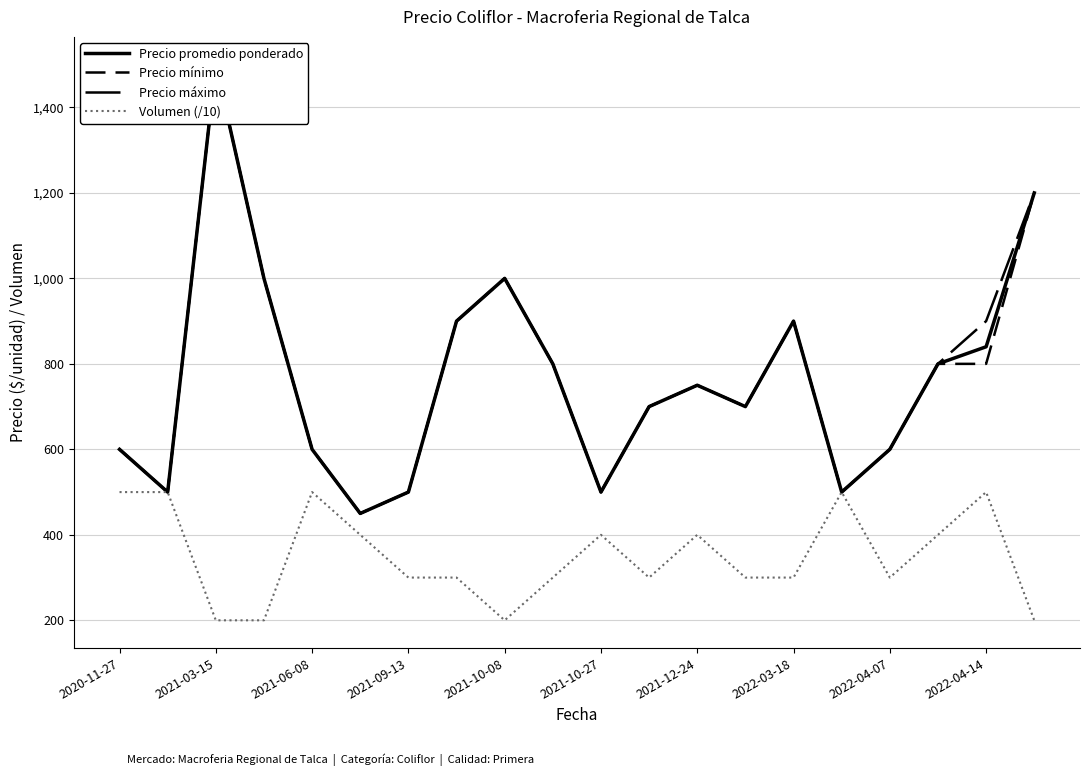

True or false: Volumen (/10) and Precio mínimo intersect in this chart.

False